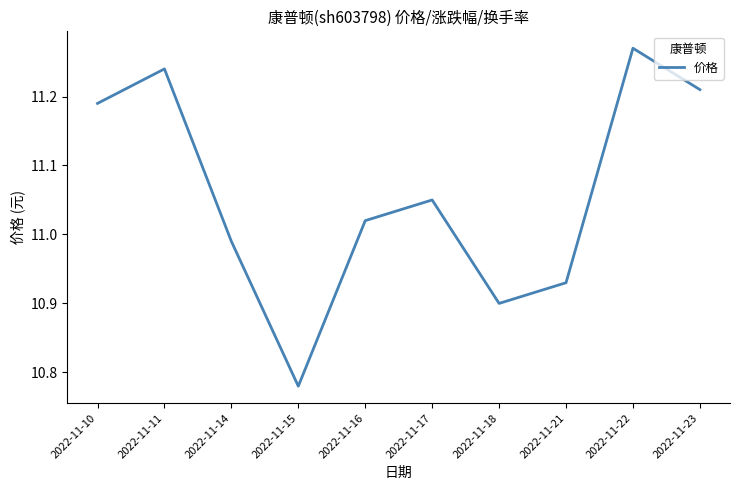

Which has a higher value, 2022-11-23 or 2022-11-21?

2022-11-23